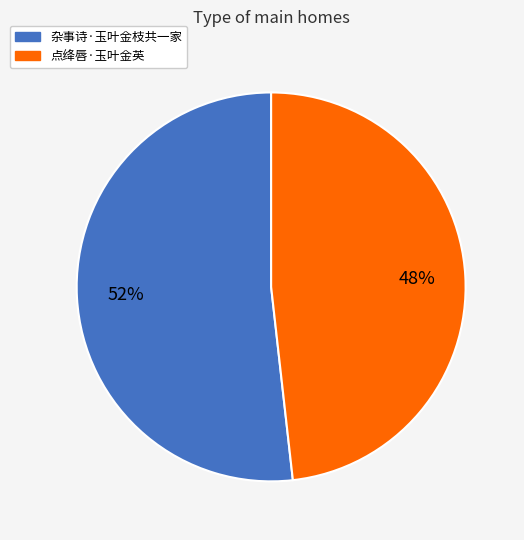

Which slice is the smallest?

点绛唇·玉叶金英